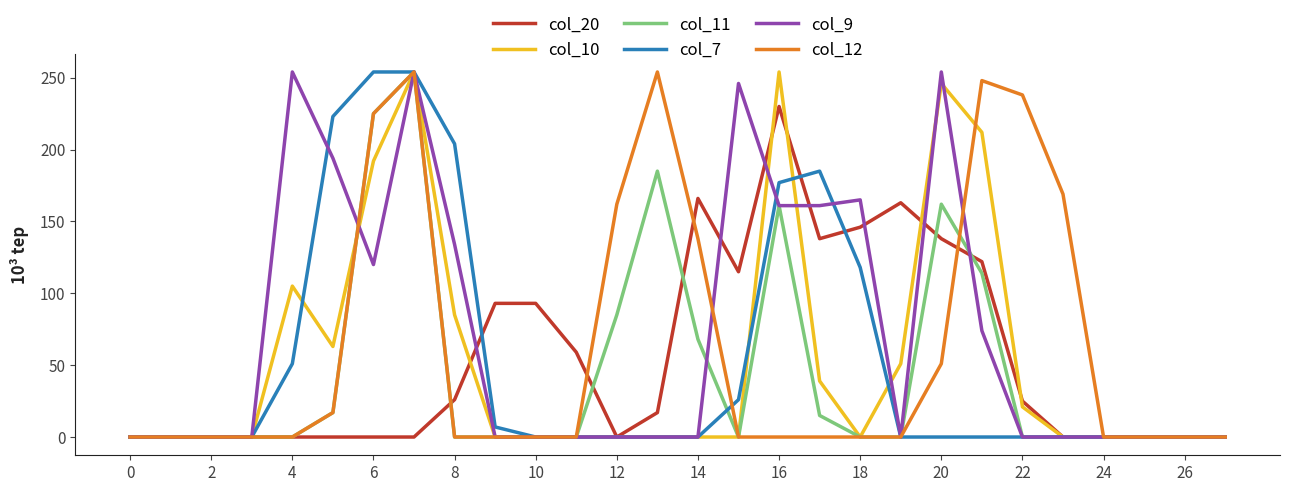

What is the greatest value displayed?

254